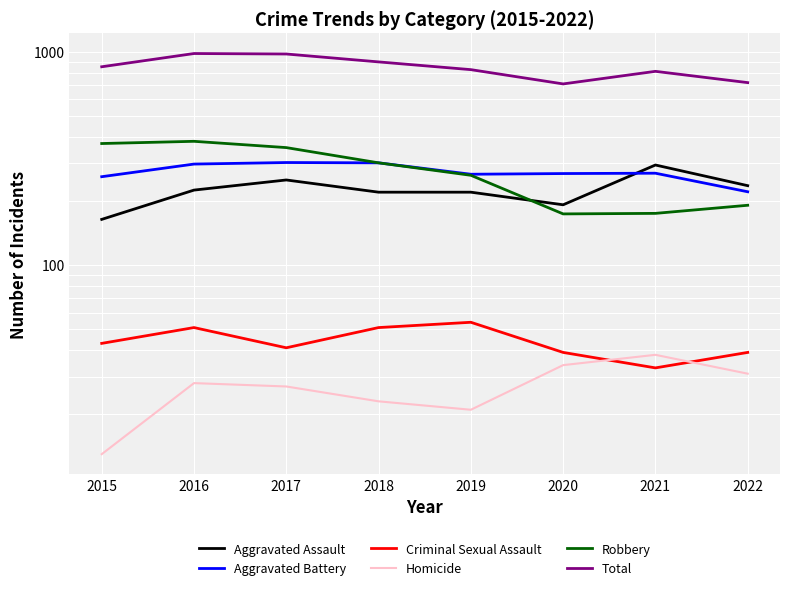

What are all the series names shown in the legend?

Aggravated Assault, Aggravated Battery, Criminal Sexual Assault, Homicide, Robbery, Total